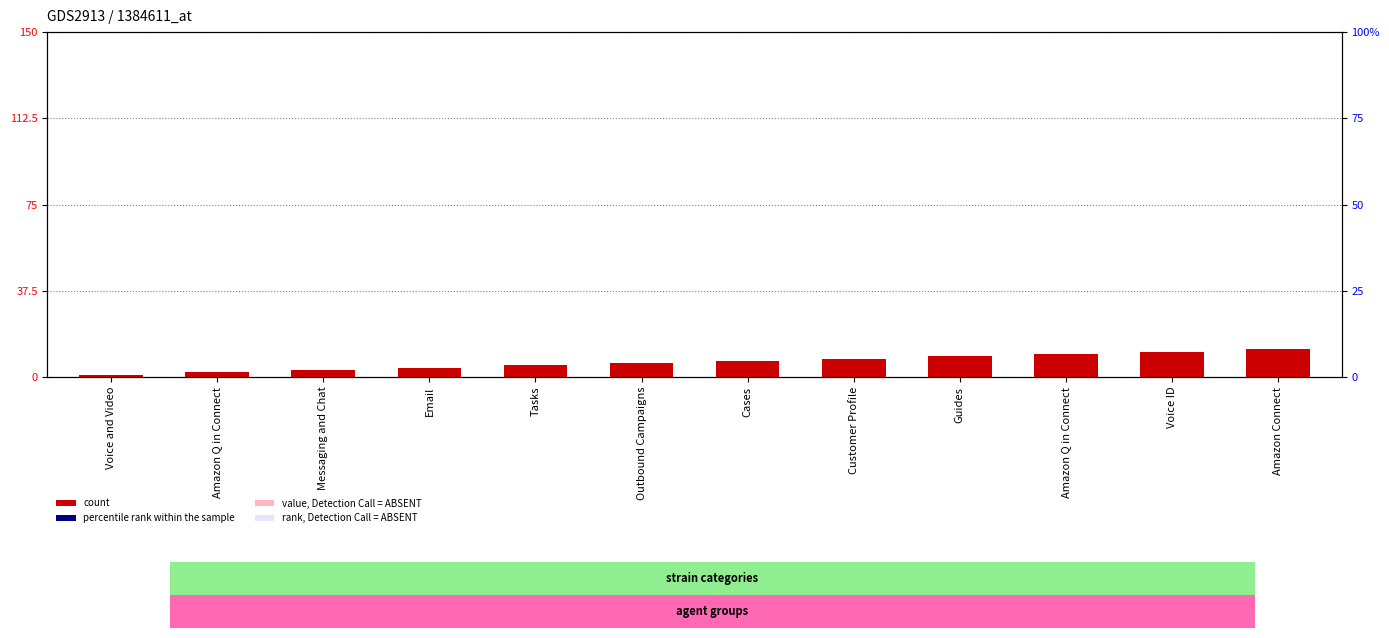

Which category has the highest value across all series?

Amazon Connect